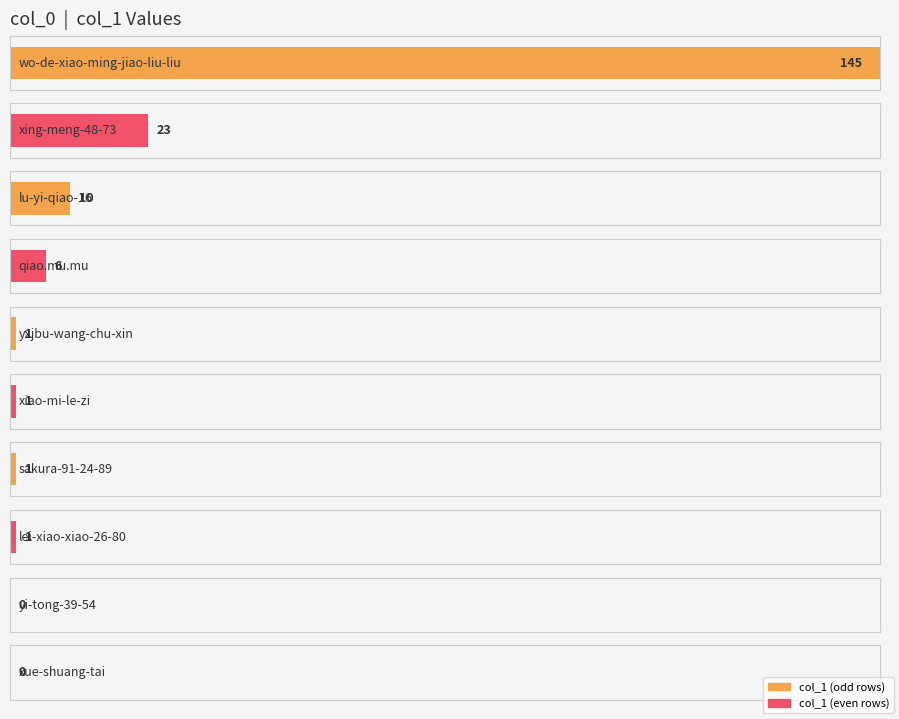

Which has a higher value, yxjbu-wang-chu-xin or xue-shuang-tai?

yxjbu-wang-chu-xin